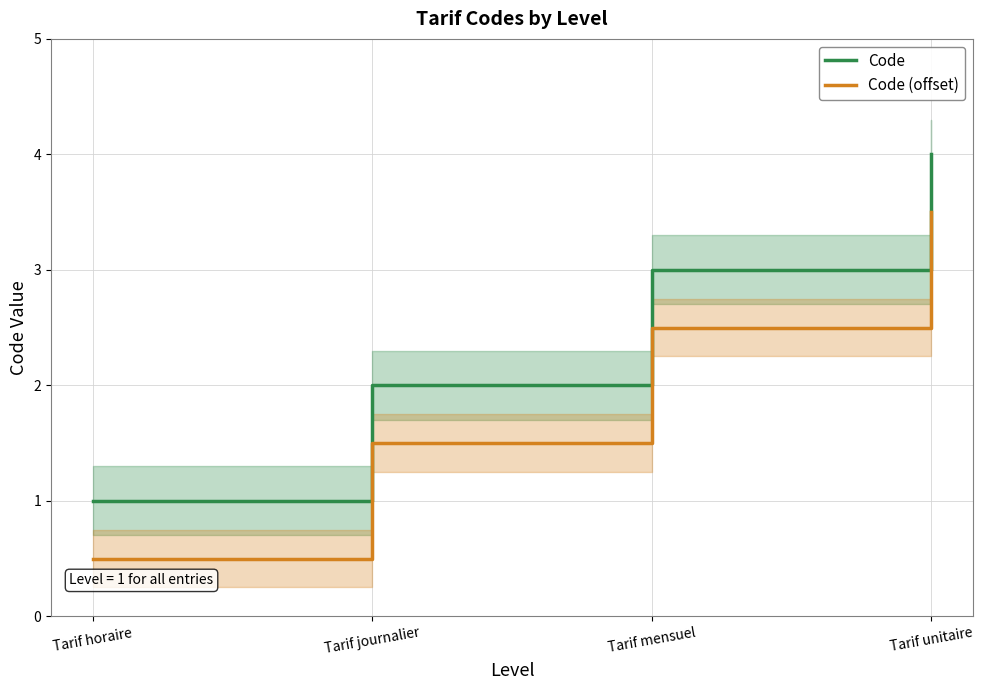

Which series has the largest range (max minus min)?

Code